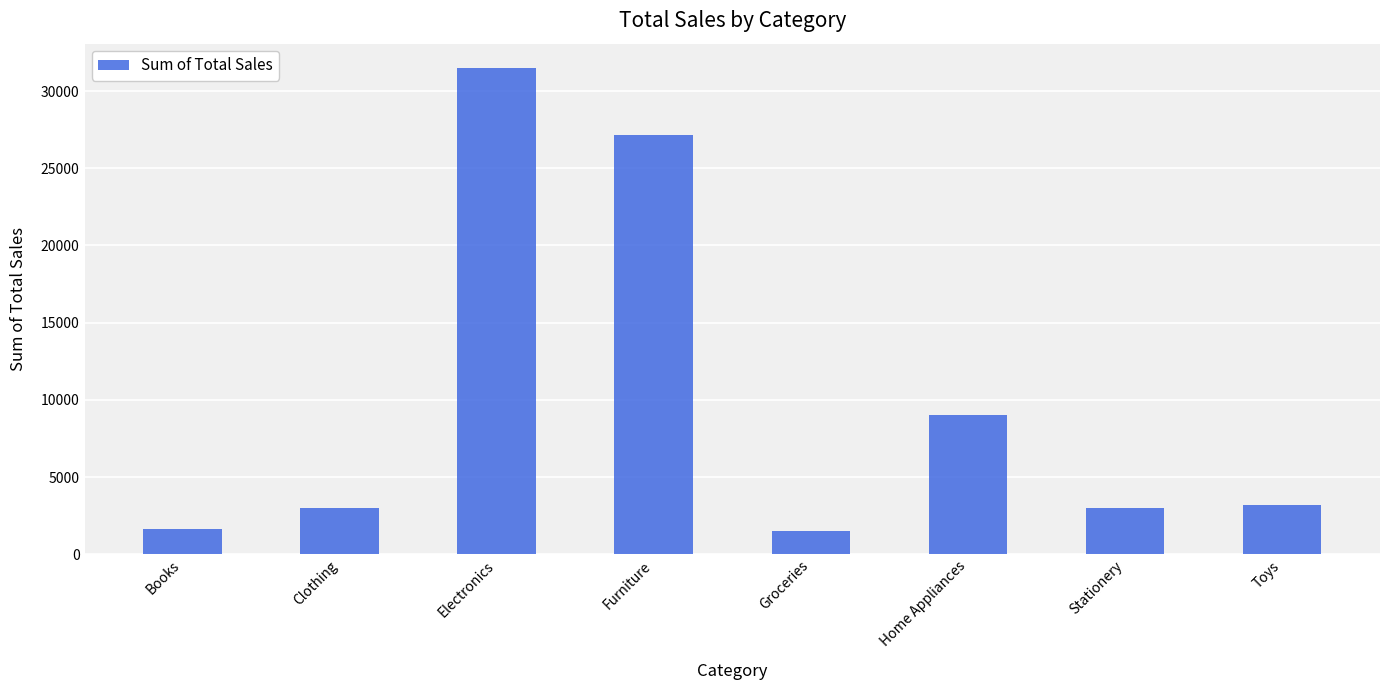

Where is the data nearest to the value 16500?

Home Appliances